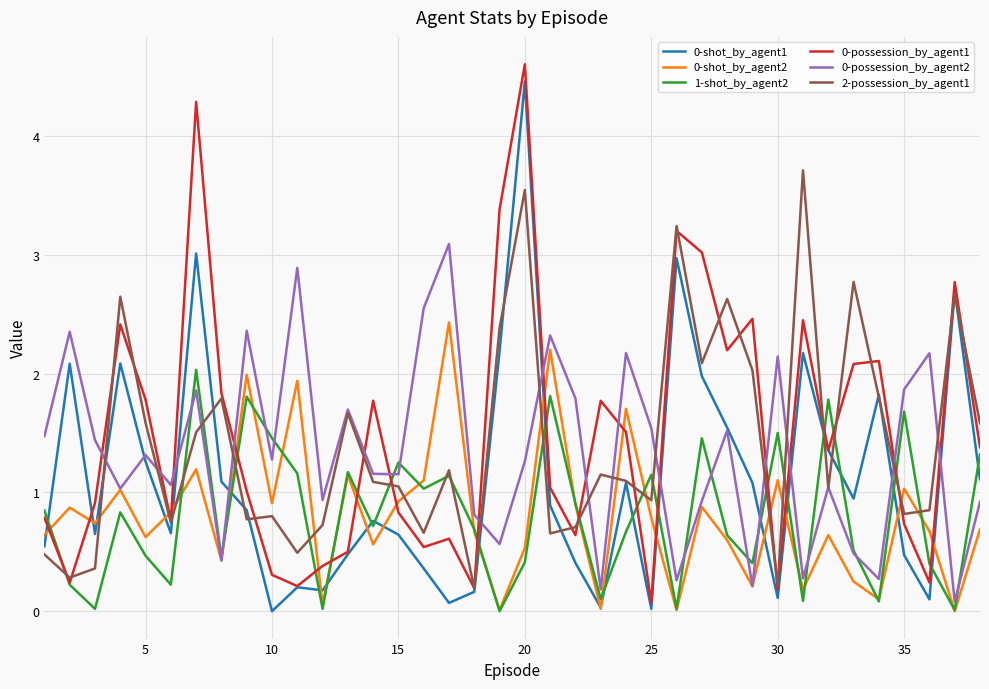

What is the greatest value displayed?

4.6